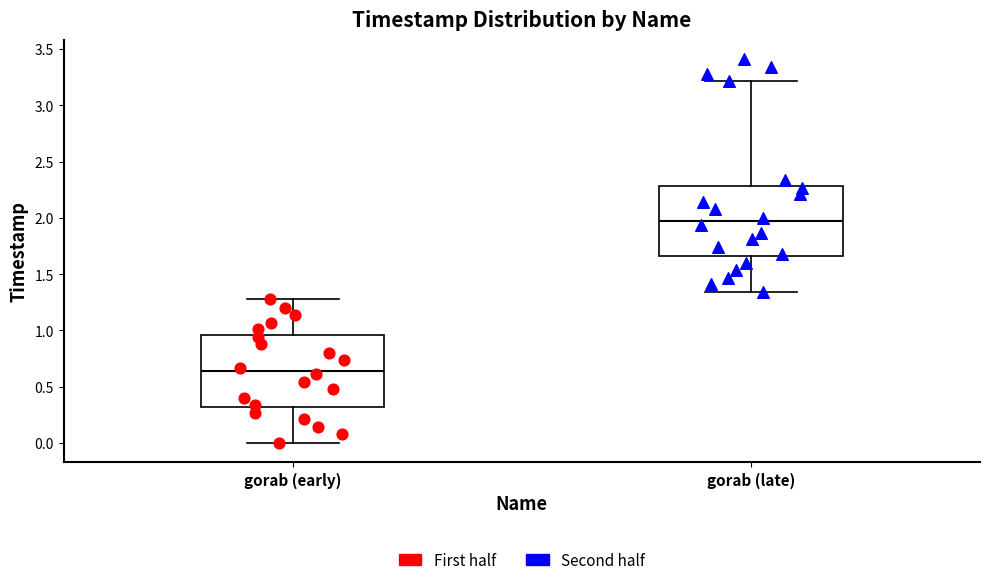

Reading left to right, read every box against the y-axis: the position of its median line, the range the box covers, and the ends of its whiskers. The values are not printed on the chart, so give them approximately, as read against the axis.

gorab (early): median 0.65, box 0.30 to 0.95, whiskers 0.00 to 1.30
gorab (late): median 1.95, box 1.65 to 2.30, whiskers 1.35 to 3.20